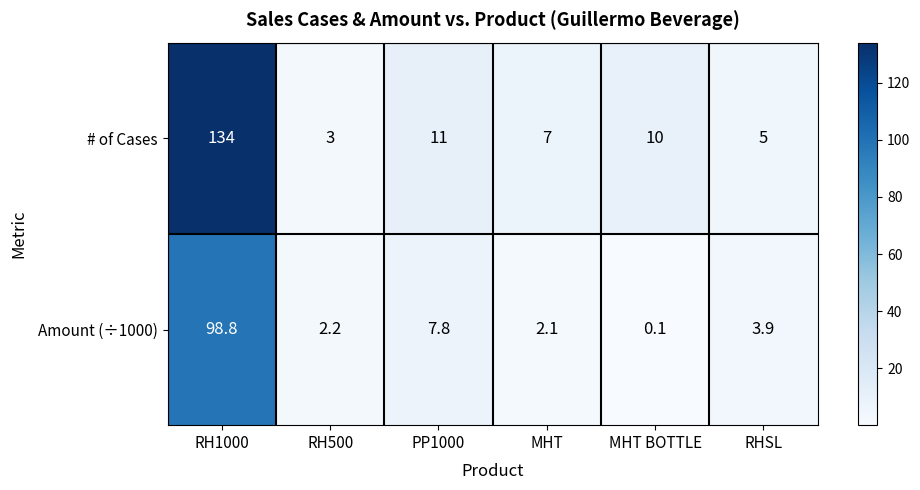

Is it true that Amount (÷1000) equals 2.1 at MHT?

True